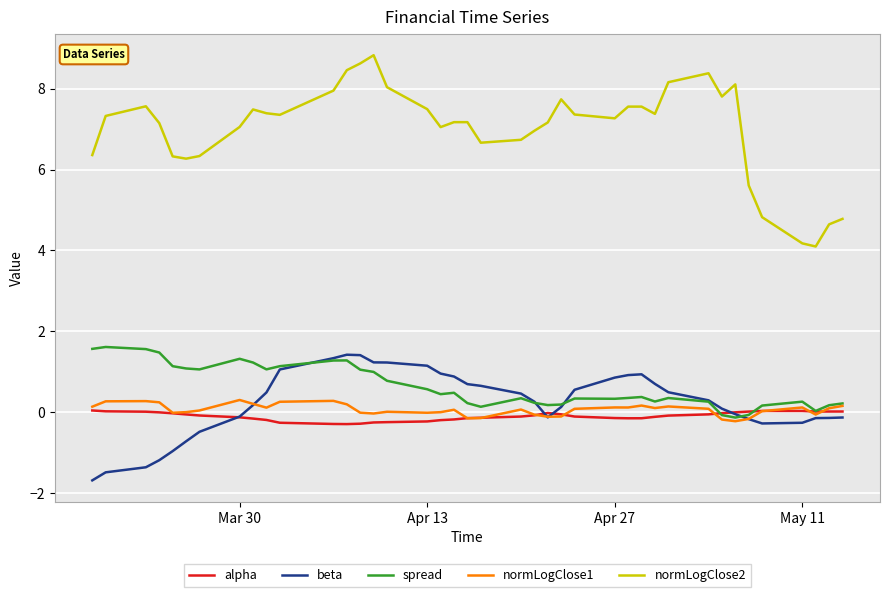

Which series has the largest total across all categories?

normLogClose2